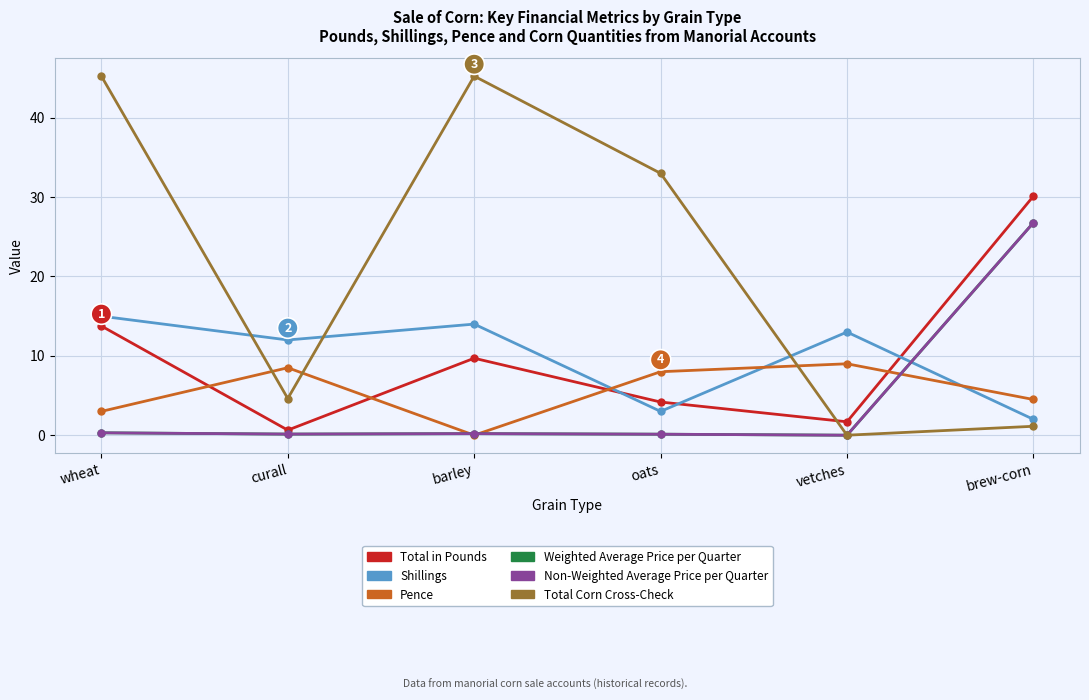

Does the chart display data point markers on the line(s)?

Yes